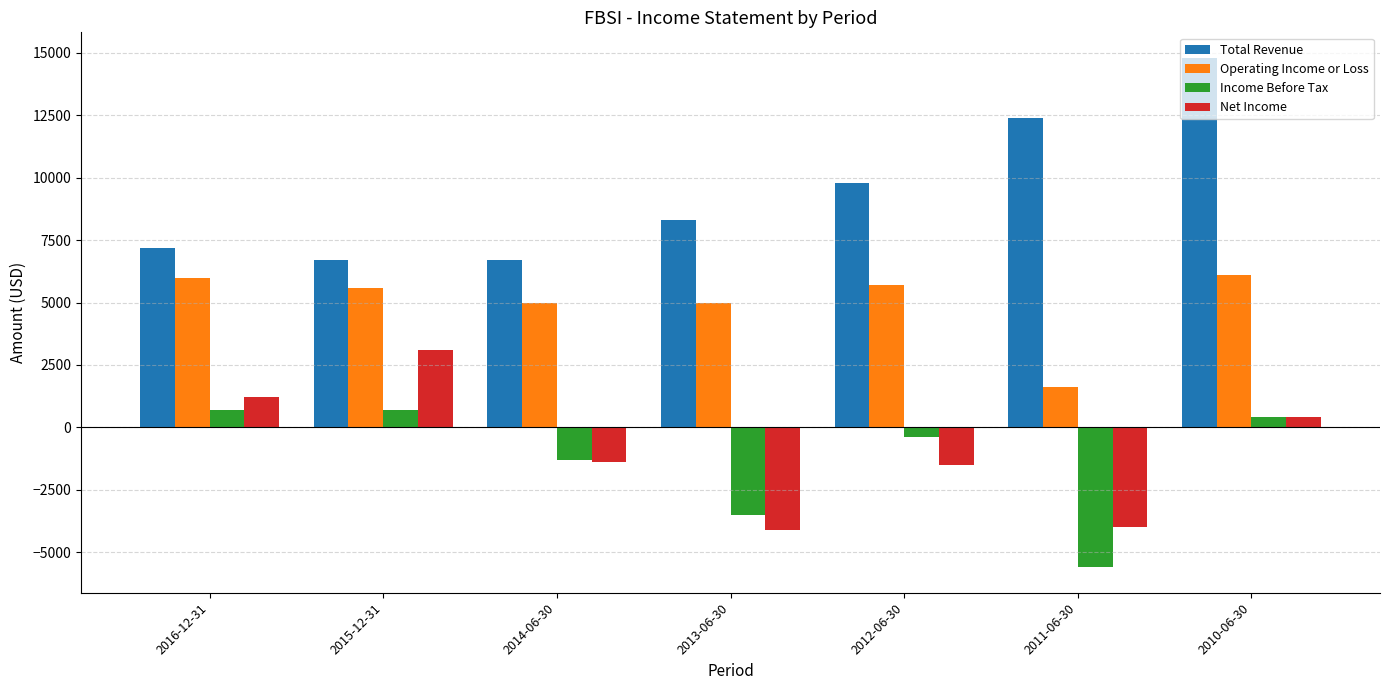

Reading left to right, list all the values displayed in this chart.

Total Revenue: 2016-12-31=7200	2015-12-31=6700	2014-06-30=6700	2013-06-30=8300	2012-06-30=9800	2011-06-30=12400	2010-06-30=14800
Operating Income or Loss: 2016-12-31=6000	2015-12-31=5600	2014-06-30=5000	2013-06-30=5000	2012-06-30=5700	2011-06-30=1600	2010-06-30=6100
Income Before Tax: 2016-12-31=700	2015-12-31=700	2014-06-30=-1300	2013-06-30=-3500	2012-06-30=-400	2011-06-30=-5600	2010-06-30=400
Net Income: 2016-12-31=1200	2015-12-31=3100	2014-06-30=-1400	2013-06-30=-4100	2012-06-30=-1500	2011-06-30=-4000	2010-06-30=400